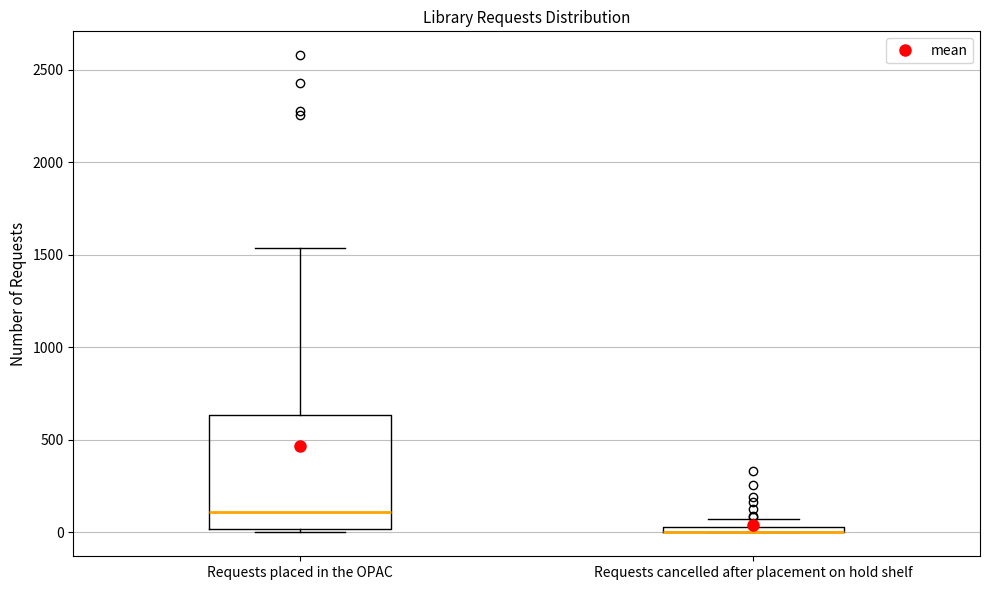

Where is the upper edge of the box for Requests placed in the OPAC on the y-axis? The values are not printed on the chart, so give them approximately, as read against the axis.

650